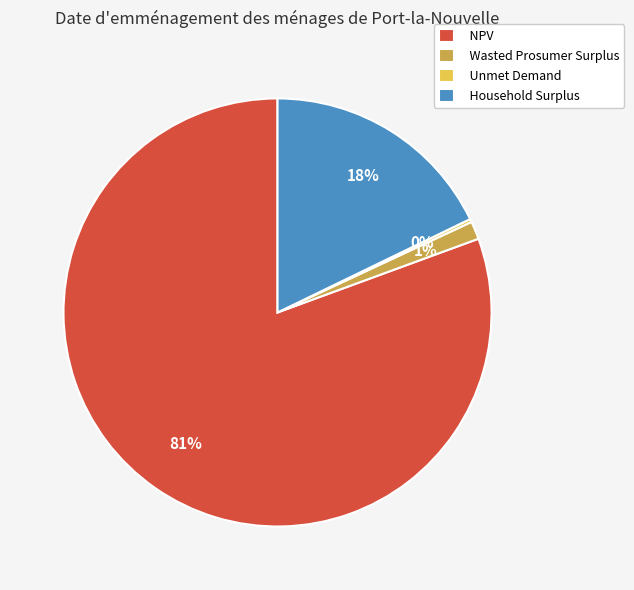

What percentage is the NPV slice, to the nearest percent?

81%